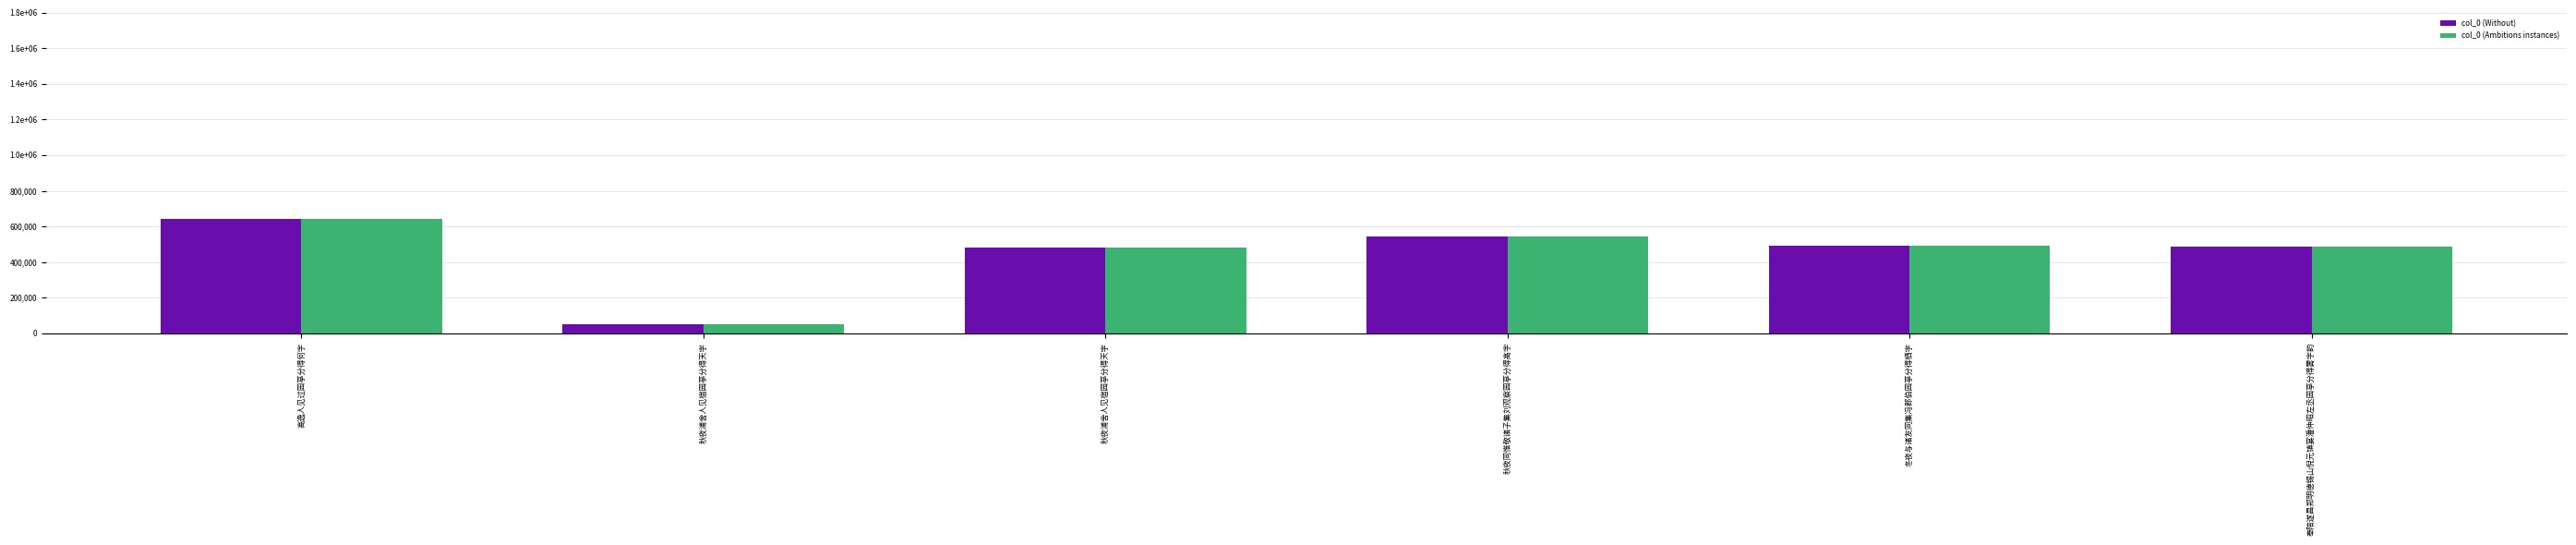

What is the difference between the col_0 (Ambitions instances) values at 奉陪遂昌郑明德锡山倪元镇宴潘仲昭左丞园亭分得雾字韵 and 秋夜同惟敬诸子集刘观察园亭分得高字?

58741